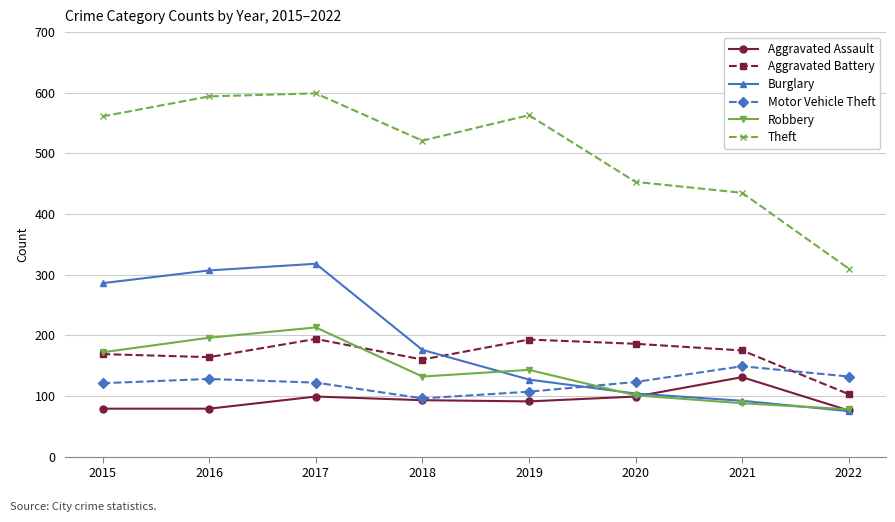

Between 2019 and 2022, which series saw the biggest shift?

Theft